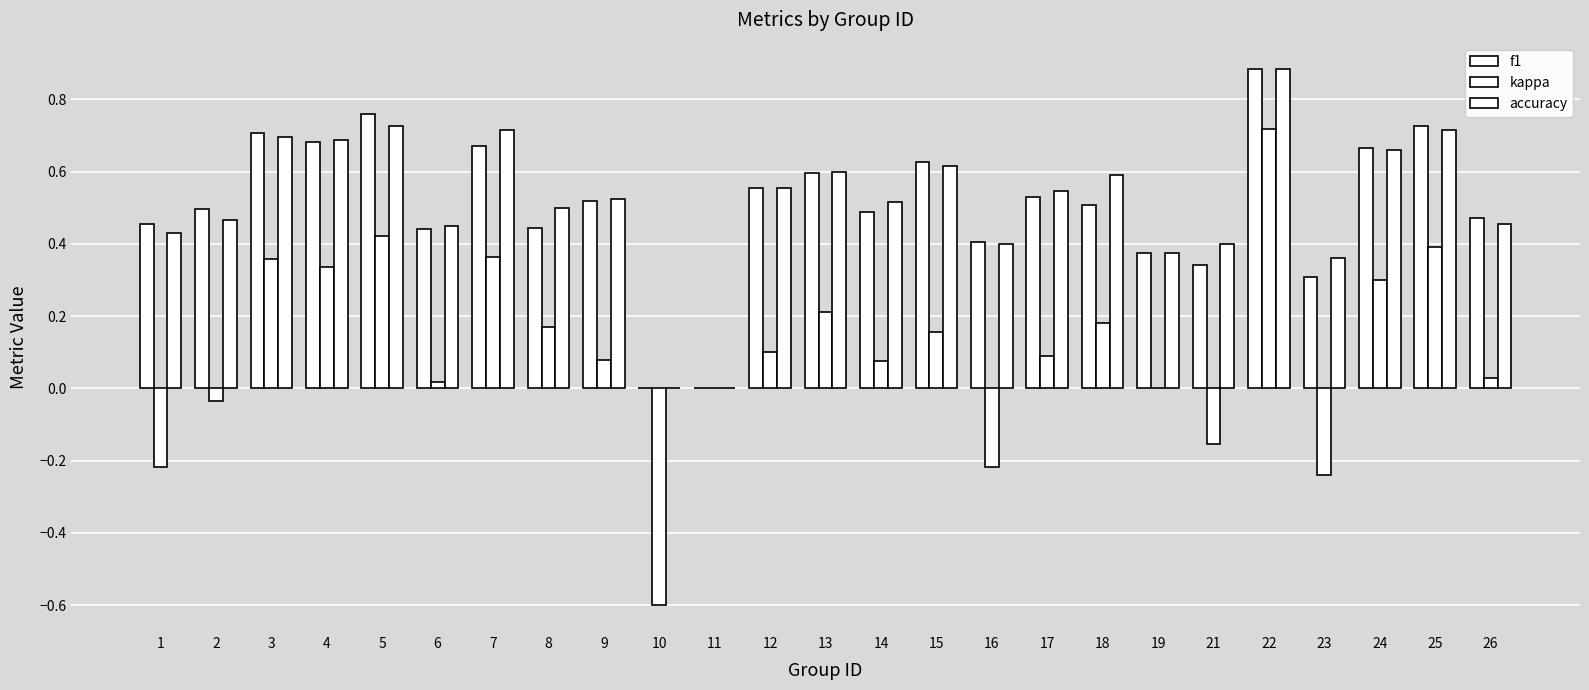

Count the number of categories in the chart.

25